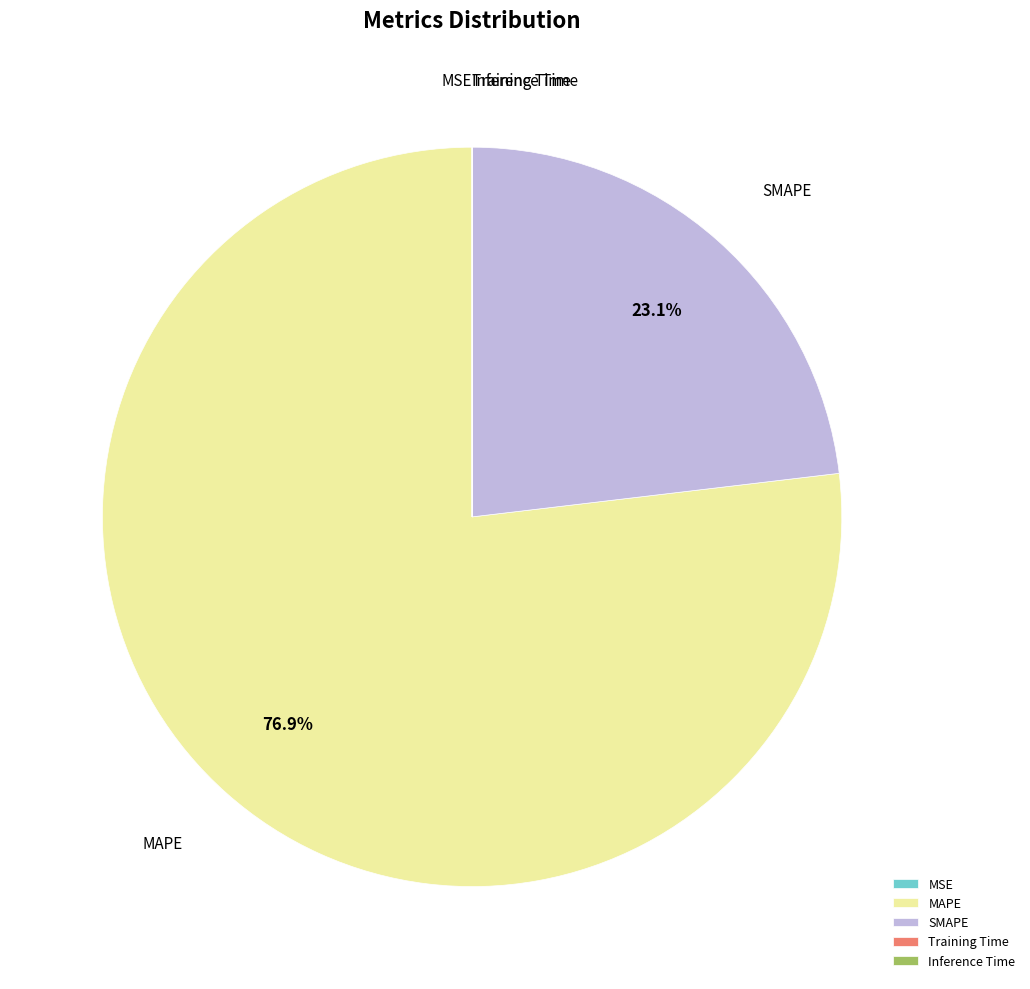

Which category has the biggest portion of the pie?

MAPE